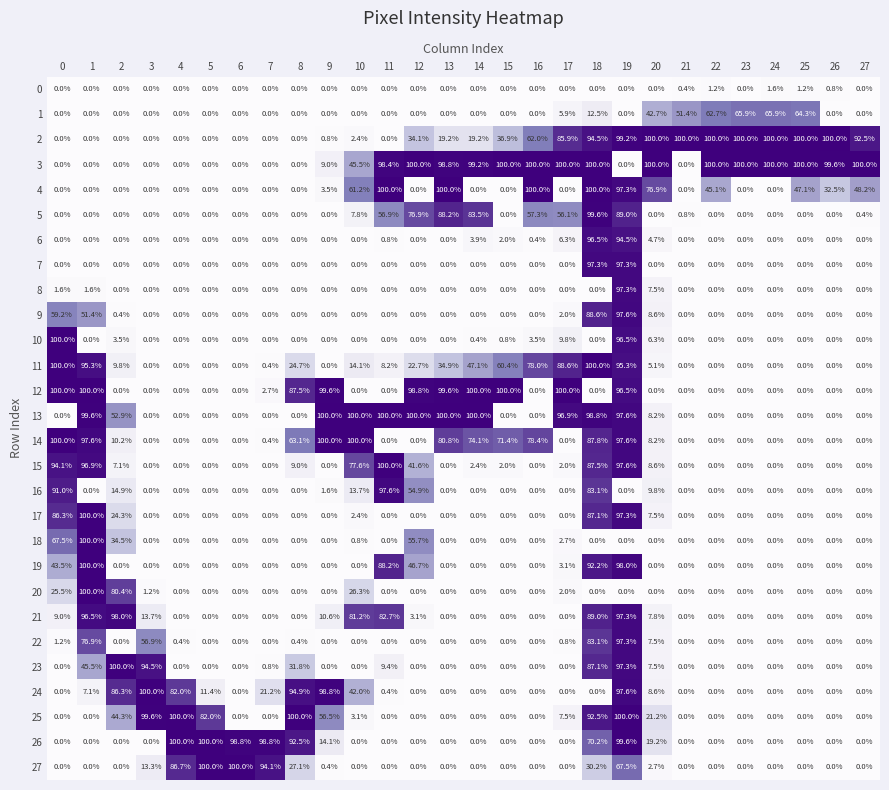

True or false: 20 has a value of 0.0 at 11.

True